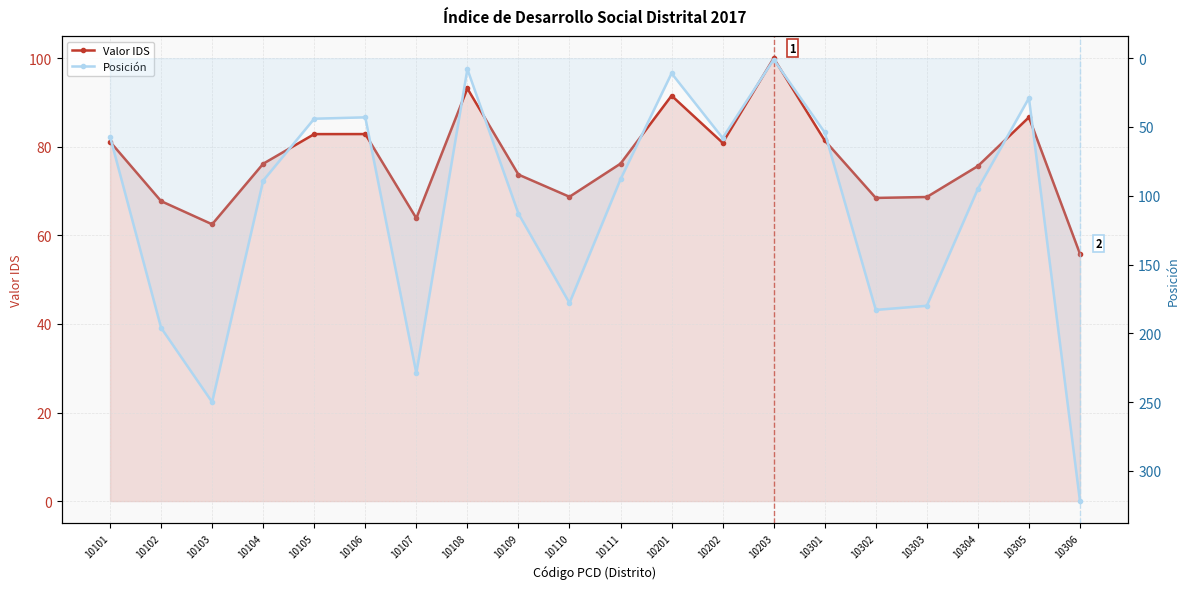

Where does the Valor IDS series first go above 76?

10101